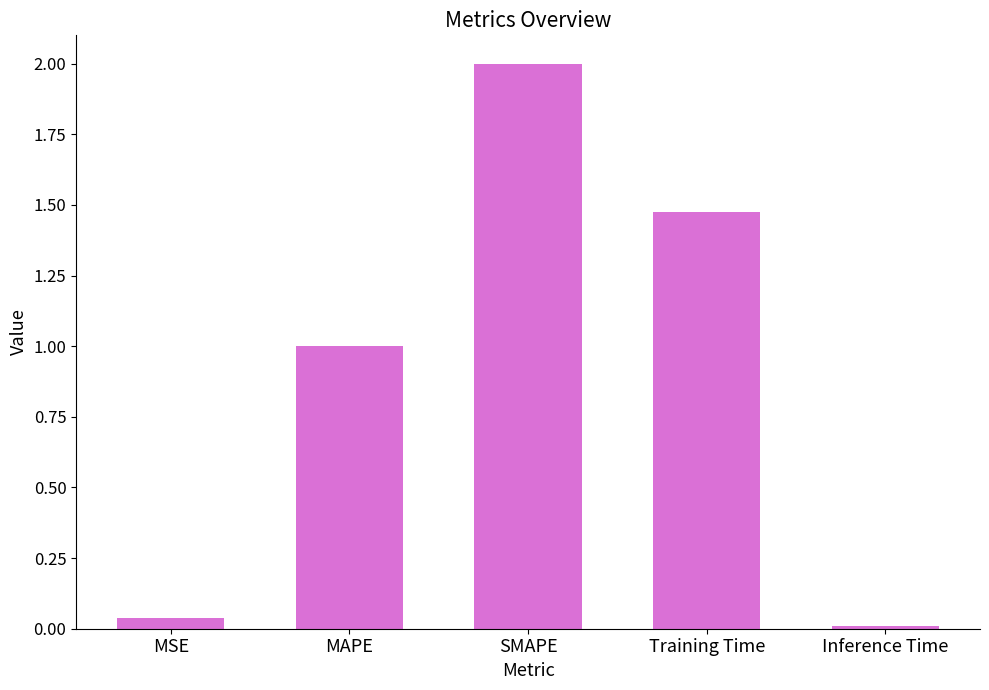

What is the difference between the maximum and minimum values?

2.0